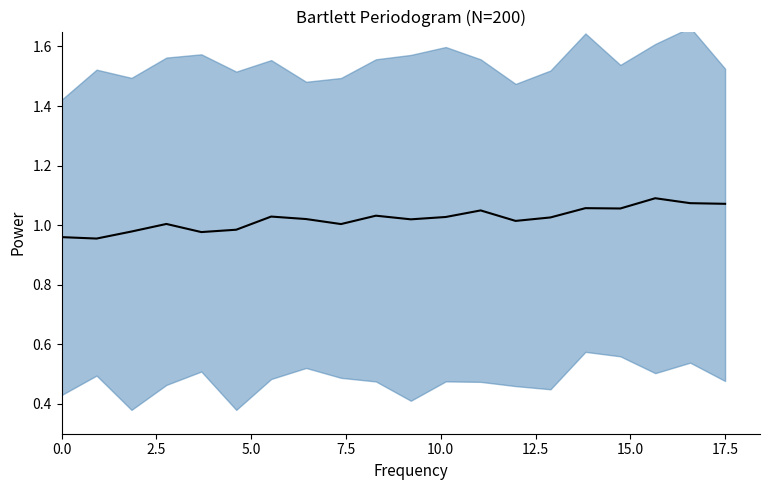

How many lines are shown in the chart?

1